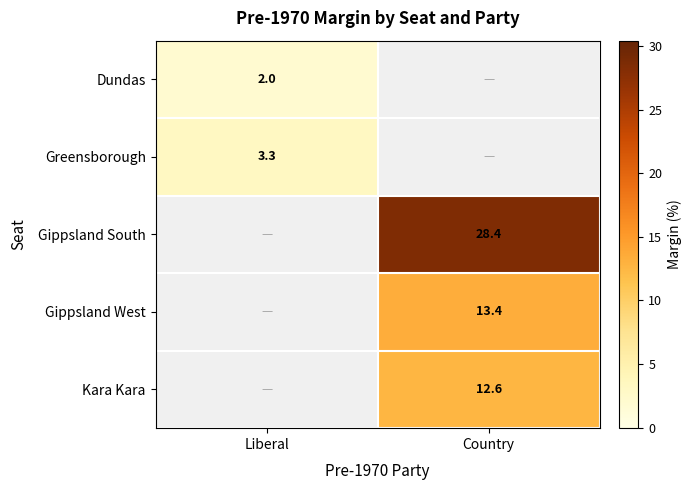

True or false: Greensborough has a value of 3.3 at Liberal.

True